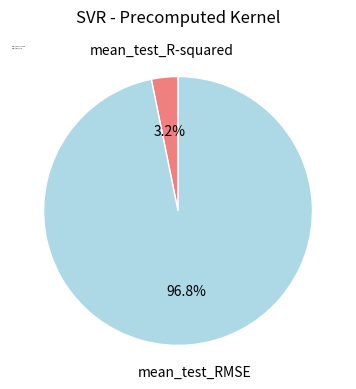

Which category accounts for the majority?

mean_test_RMSE